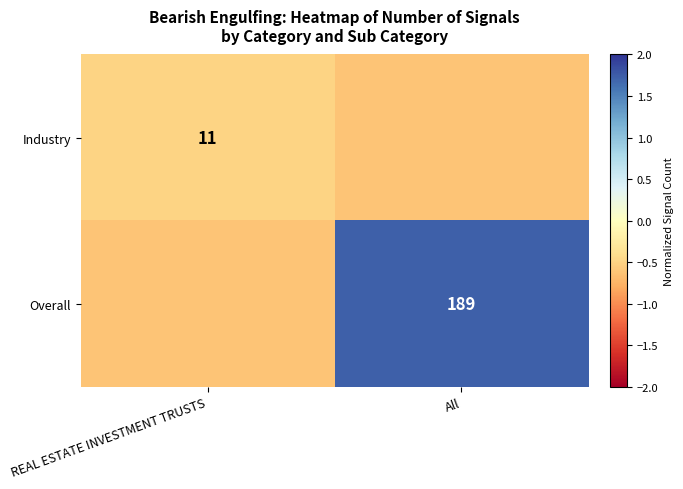

The Overall series shows -0.9 at REAL ESTATE INVESTMENT TRUSTS. True or false?

False